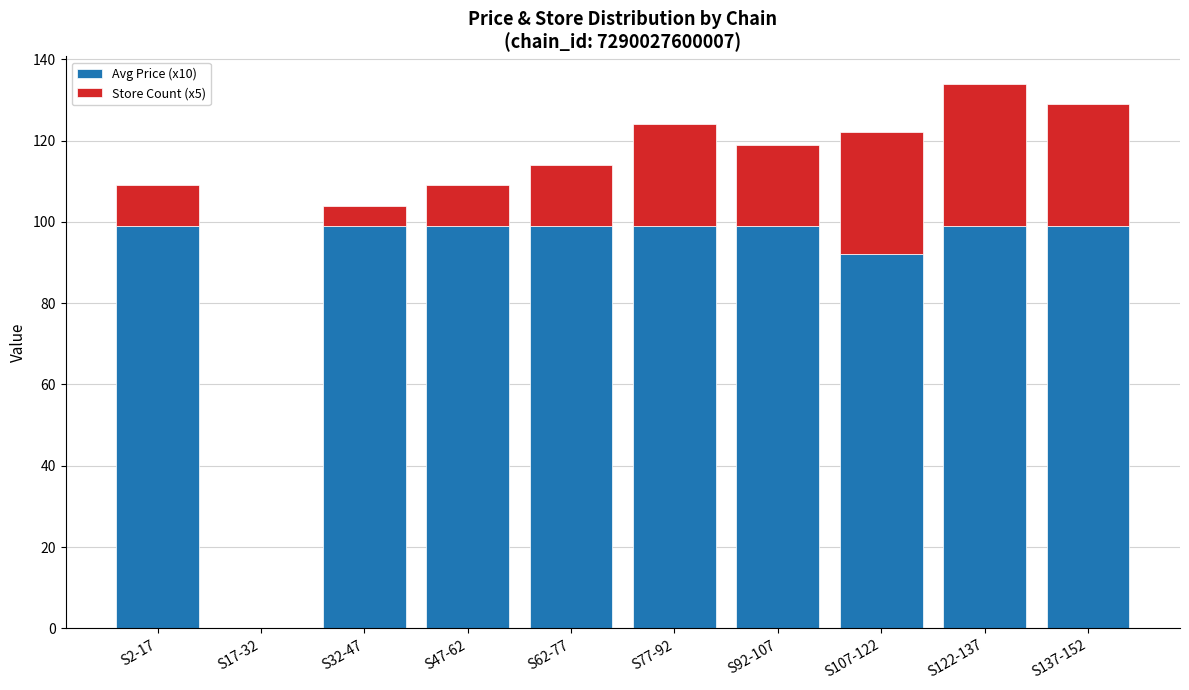

What is the total value across all series at S2-17?

109.0